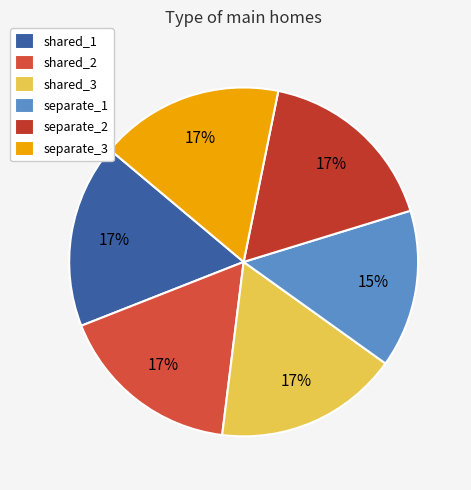

Does separate_3 account for over 50% of the chart?

No